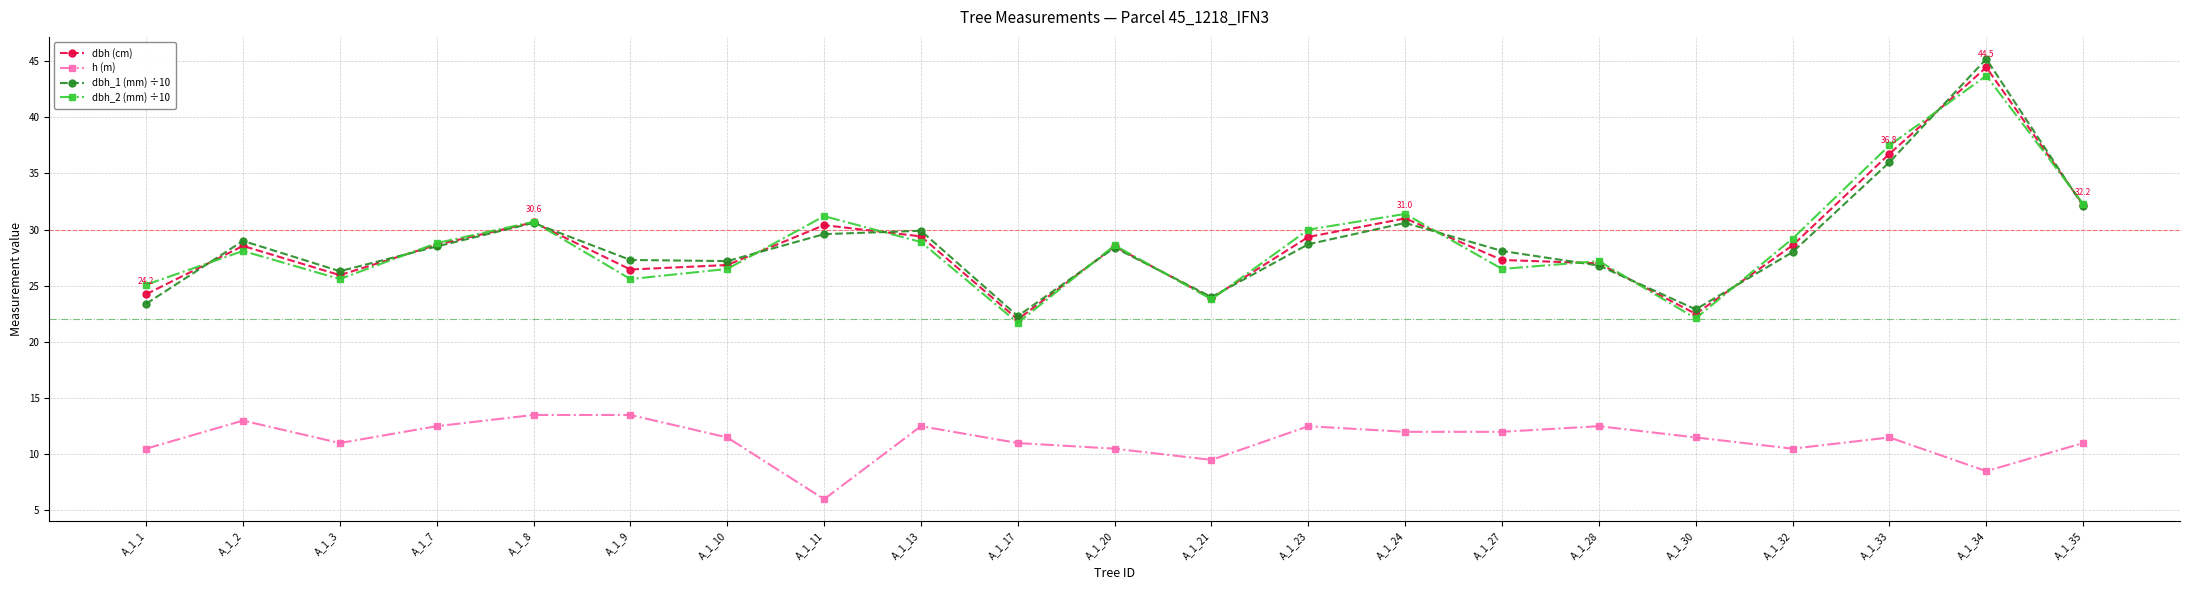

Read the dbh (cm) value at A_1_13.

29.4